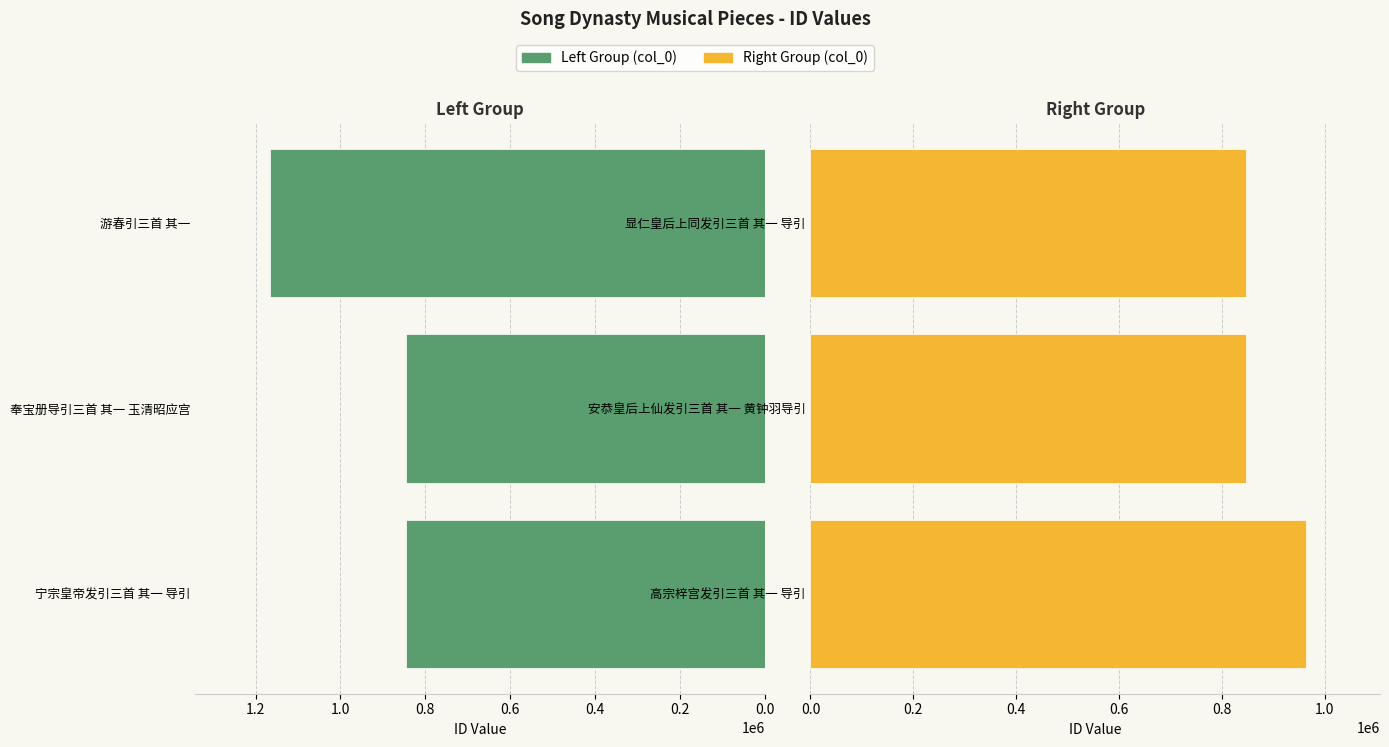

Rank the series at 0.2 from highest to lowest value.

col_0 (Right Group), col_0 (Left Group)